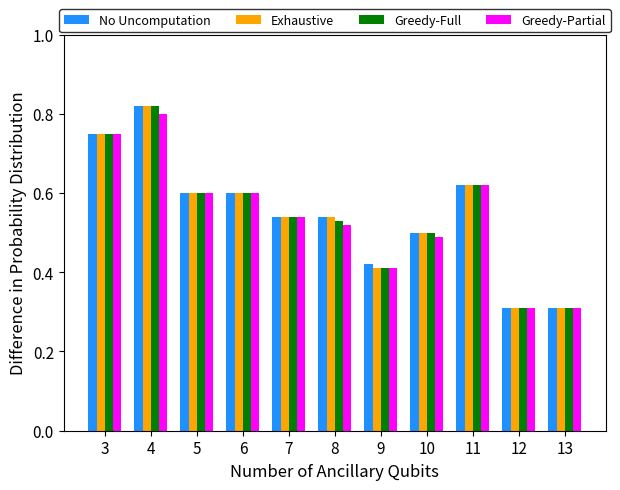

How many groups of bars are there?

11